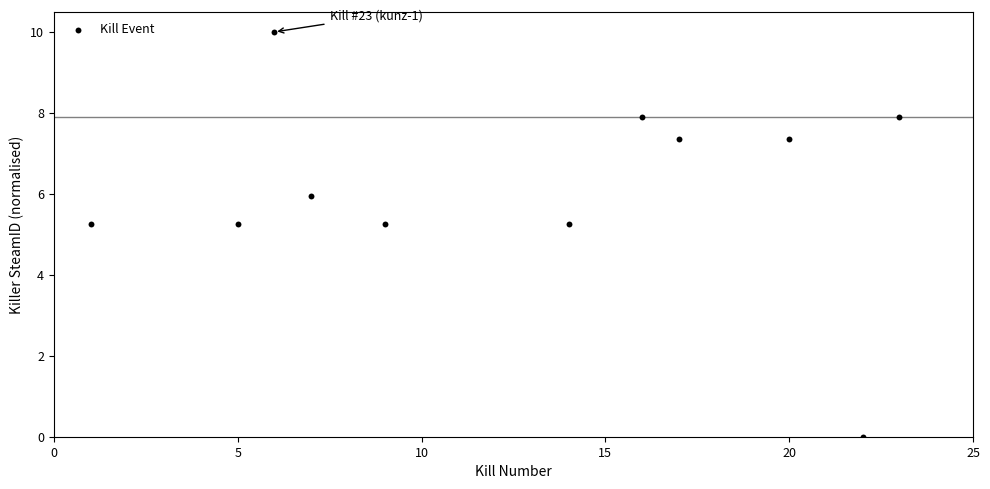

What is the average Y value?

6.1